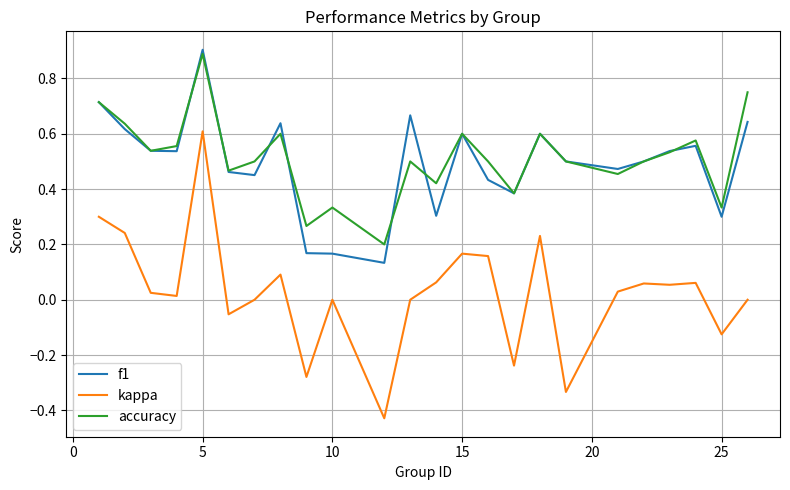

Which series has the largest range (max minus min)?

kappa